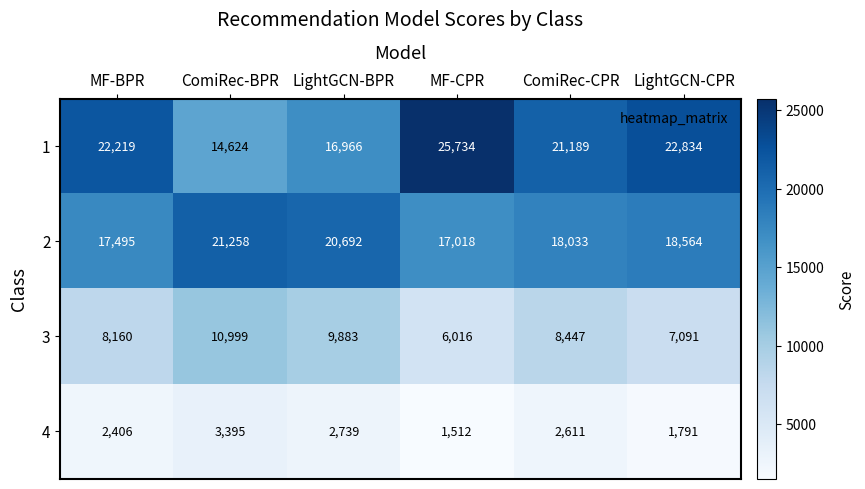

At which label does 3 reach its peak?

ComiRec-BPR